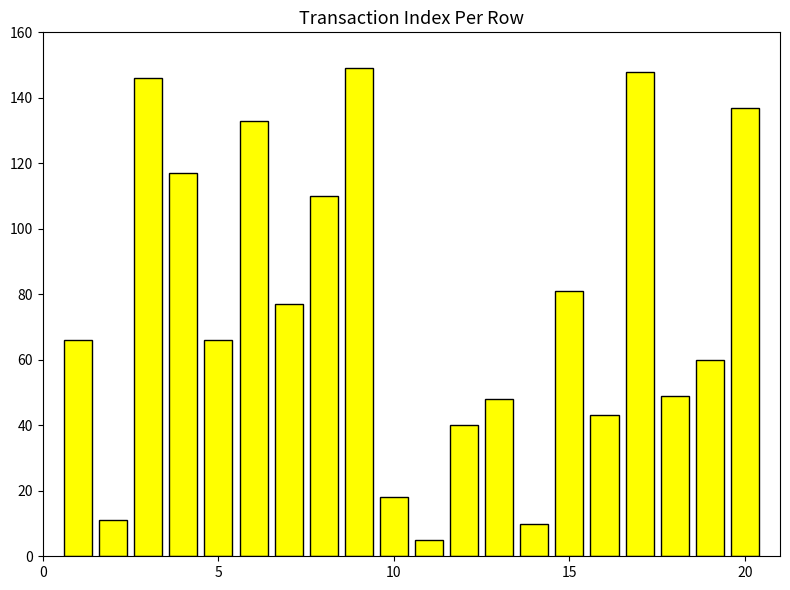

What is the value of the 15th bar from the left?

81